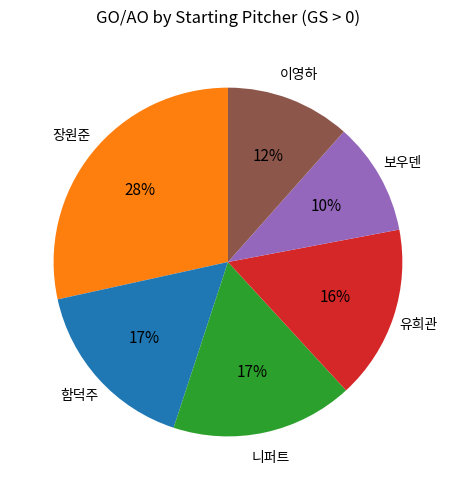

To the nearest percent, what is the average slice percentage?

17%